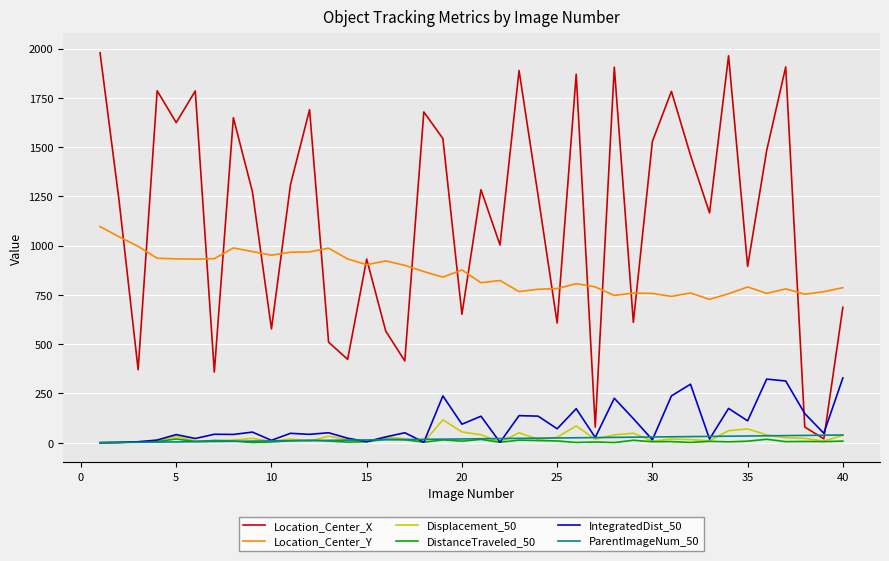

True or false: DistanceTraveled_50 has more than 1 interior local peaks.

True